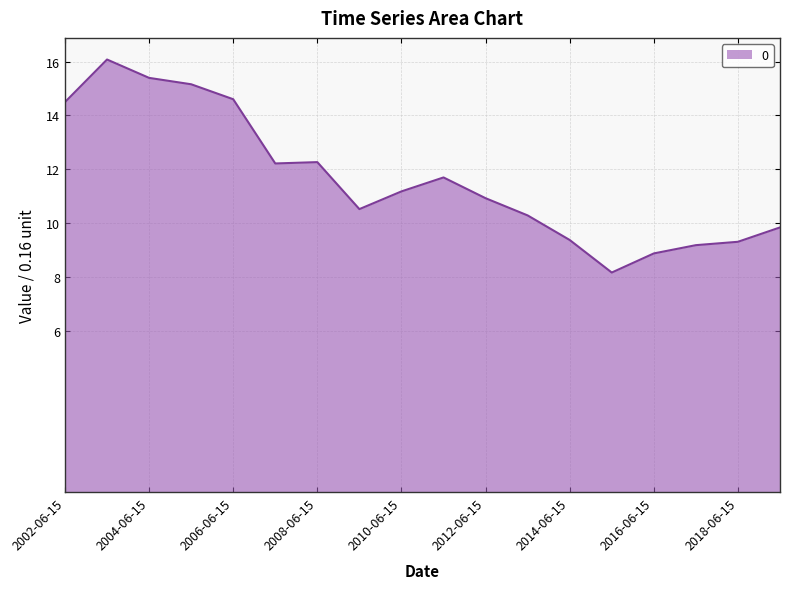

What is the minimum value shown in the chart?

8.2